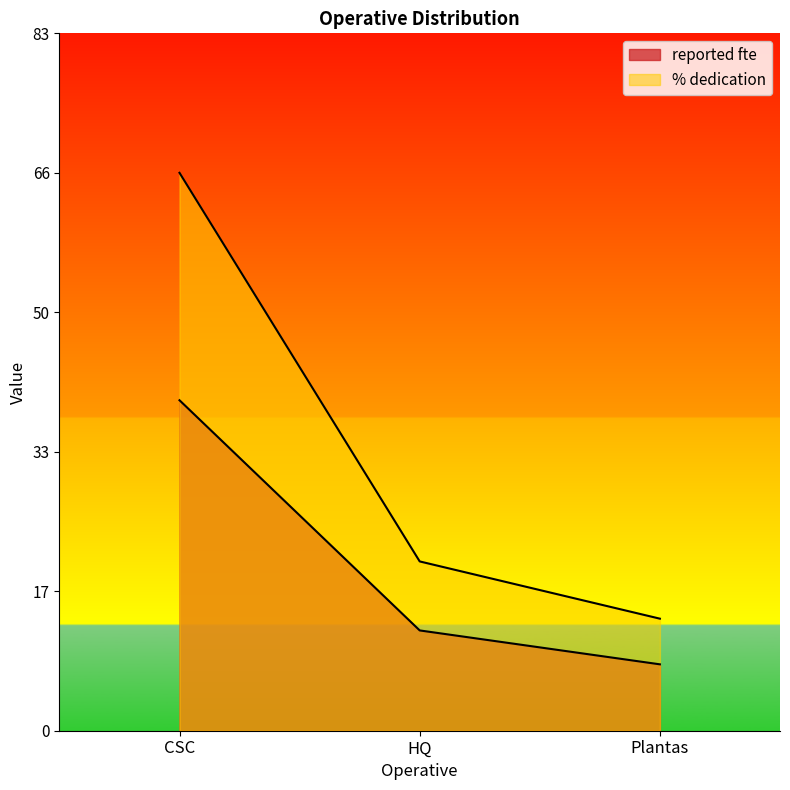

What is the label of the 3rd point from the left?

Plantas